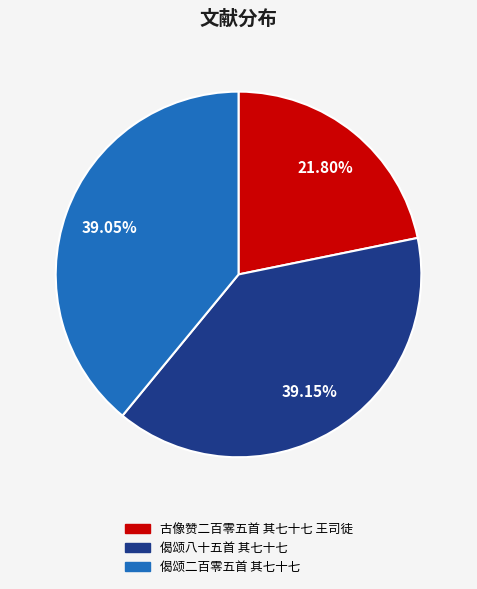

Which category has the smallest portion of the pie?

古像赞二百零五首 其七十七 王司徒